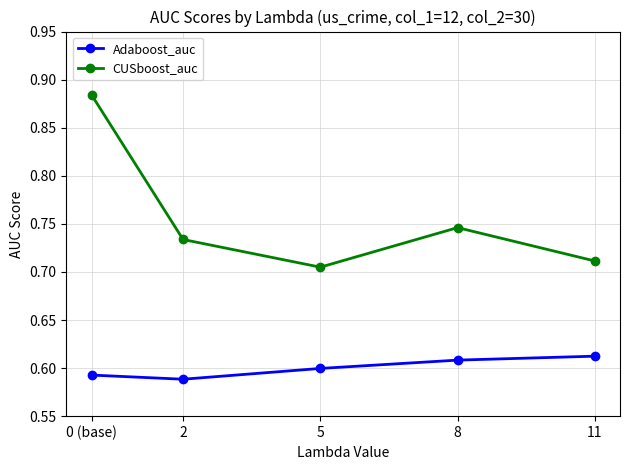

Rank the series by their average value, from highest to lowest.

CUSboost_auc, Adaboost_auc